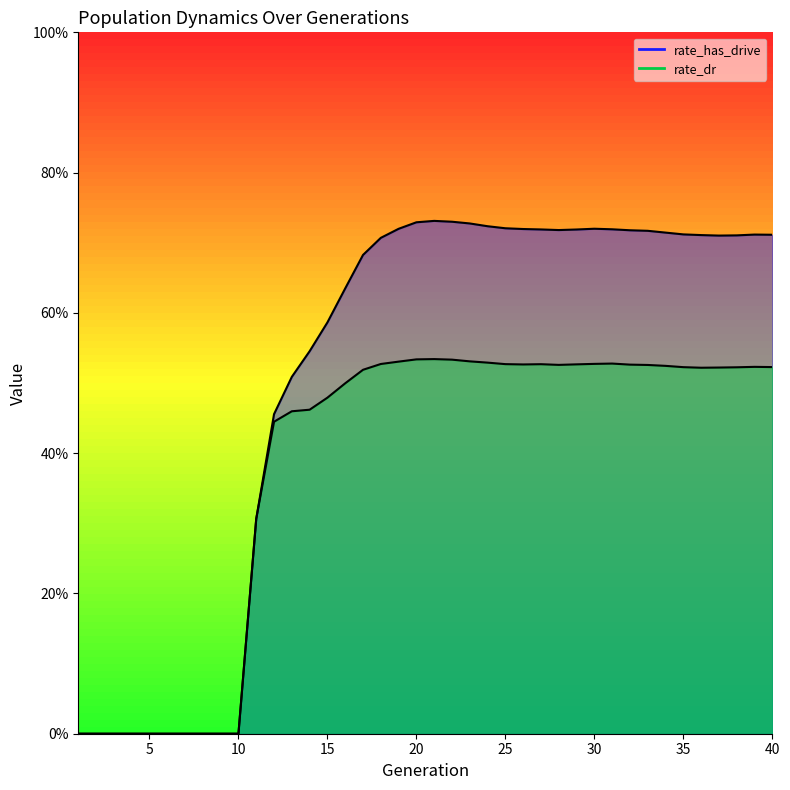

Is the value of size at 10 greater than the value of rate_has_drive at 21?

No